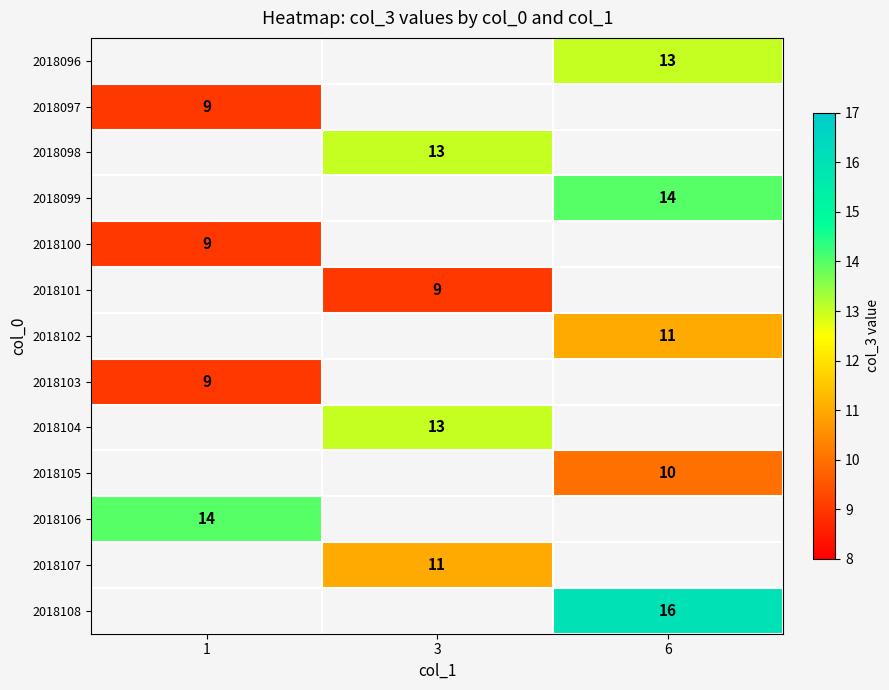

The value of 2018099 at 6 is 9. True or false?

False